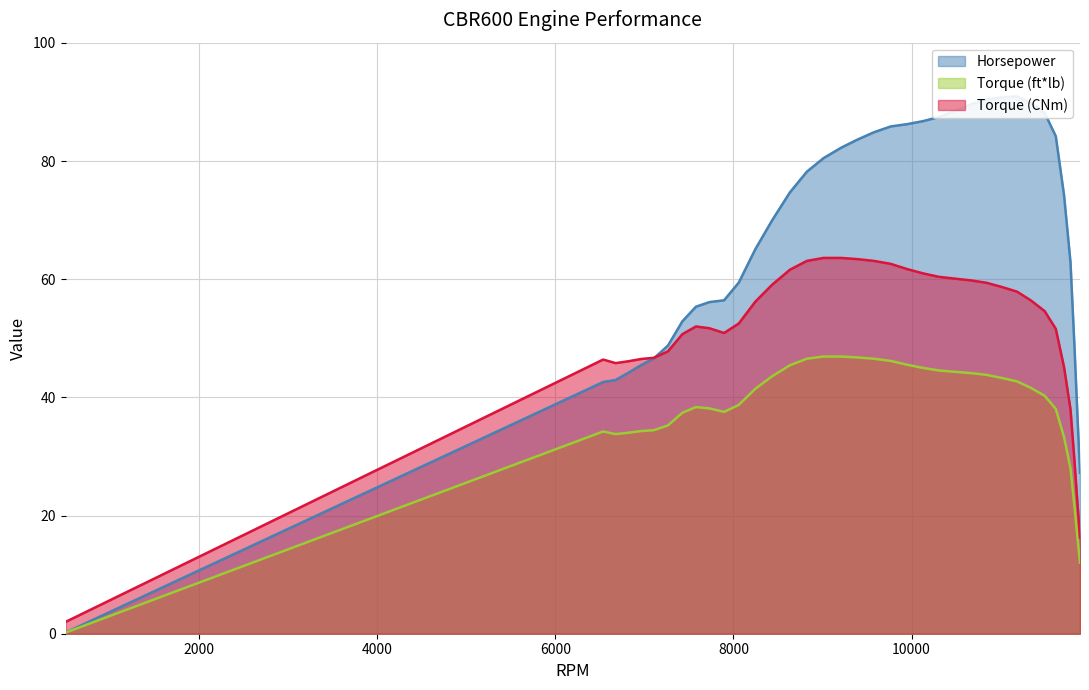

What is the lowest value of the Torque (CNm) series?

2.0